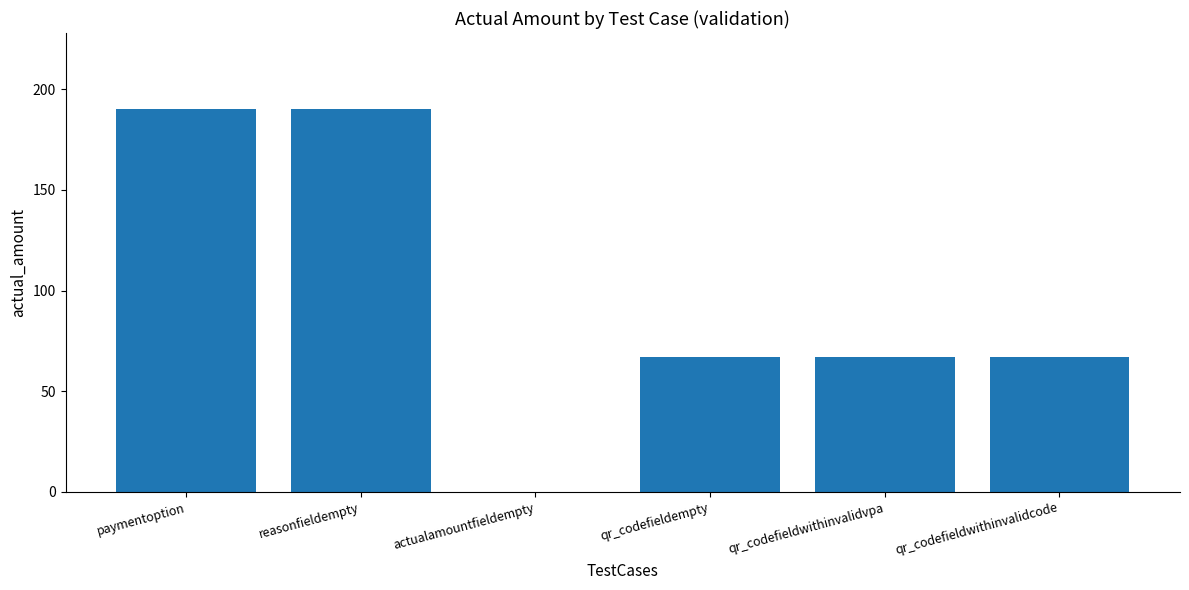

What is the greatest value displayed?

190